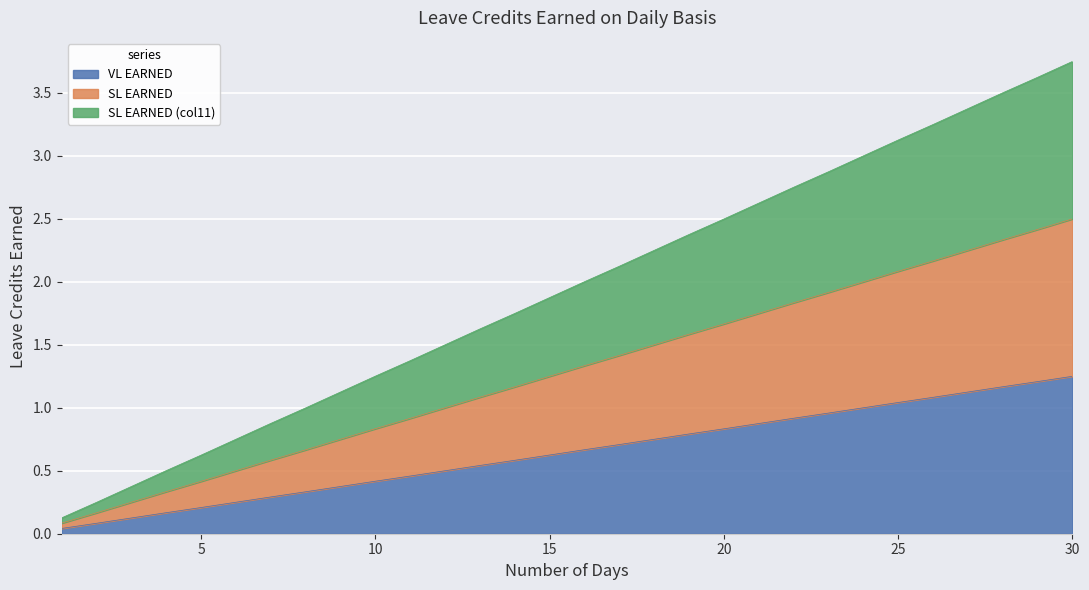

The SL EARNED series shows 1.3 at 16. True or false?

True